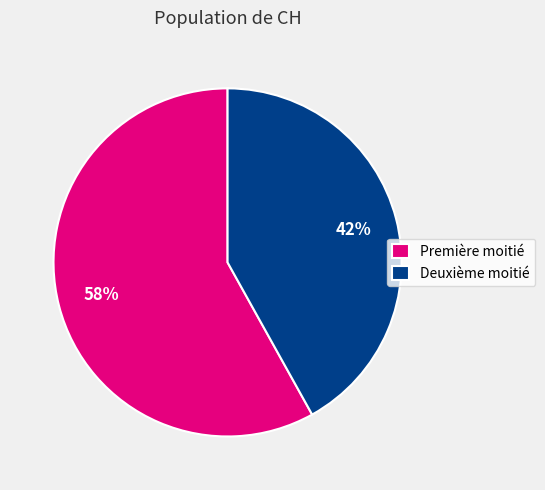

Between Première moitié and Deuxième moitié, which is larger?

Première moitié